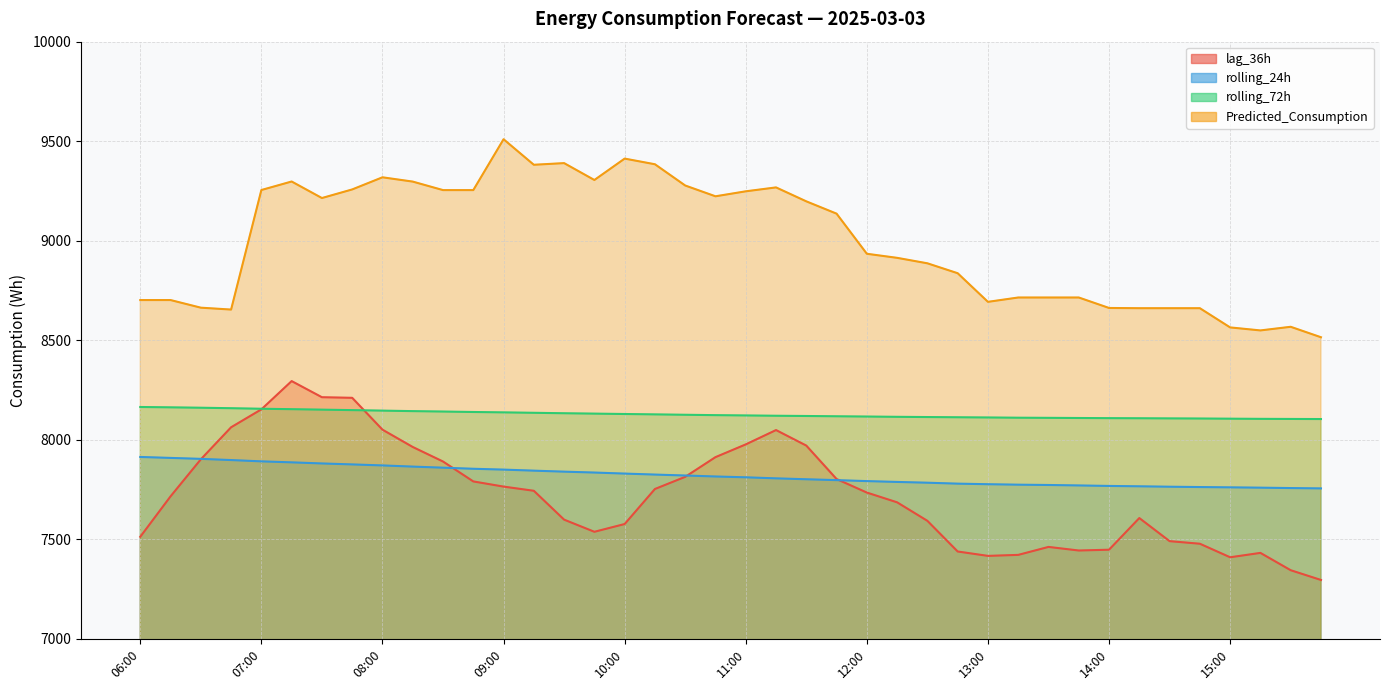

Rank the series at 12:45 from highest to lowest value.

Predicted_Consumption, rolling_72h, rolling_24h, lag_36h